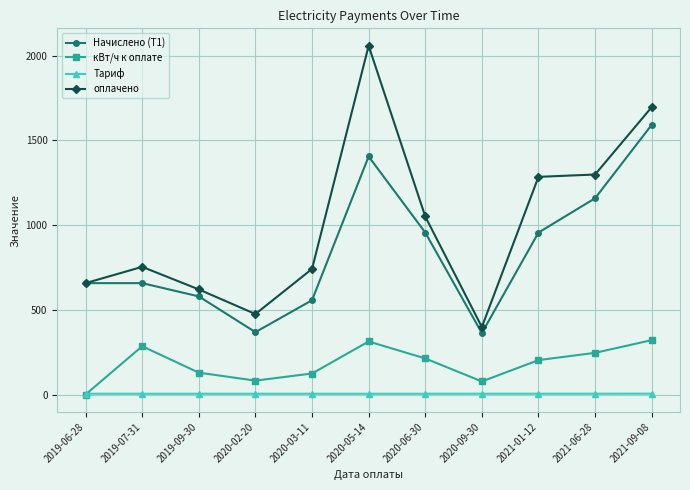

Rank the series by their maximum value, from highest to lowest.

оплачено, Начислено (Т1), кВт/ч к оплате, Тариф